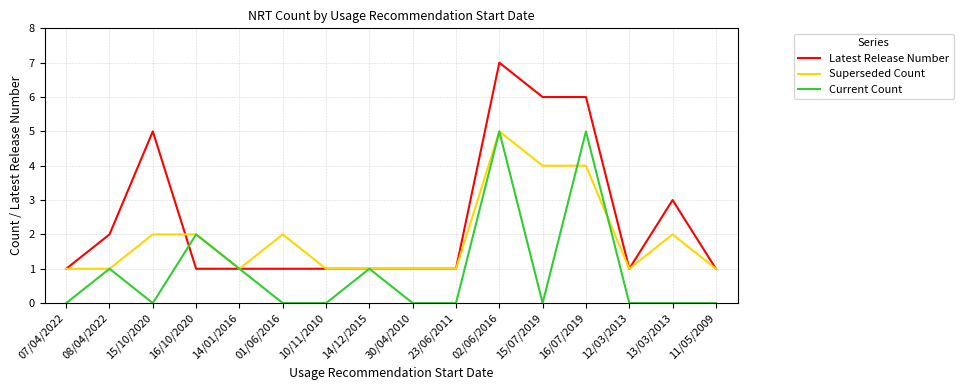

Is the value of Current Count at 07/04/2022 greater than the value of Latest Release Number at 02/06/2016?

No